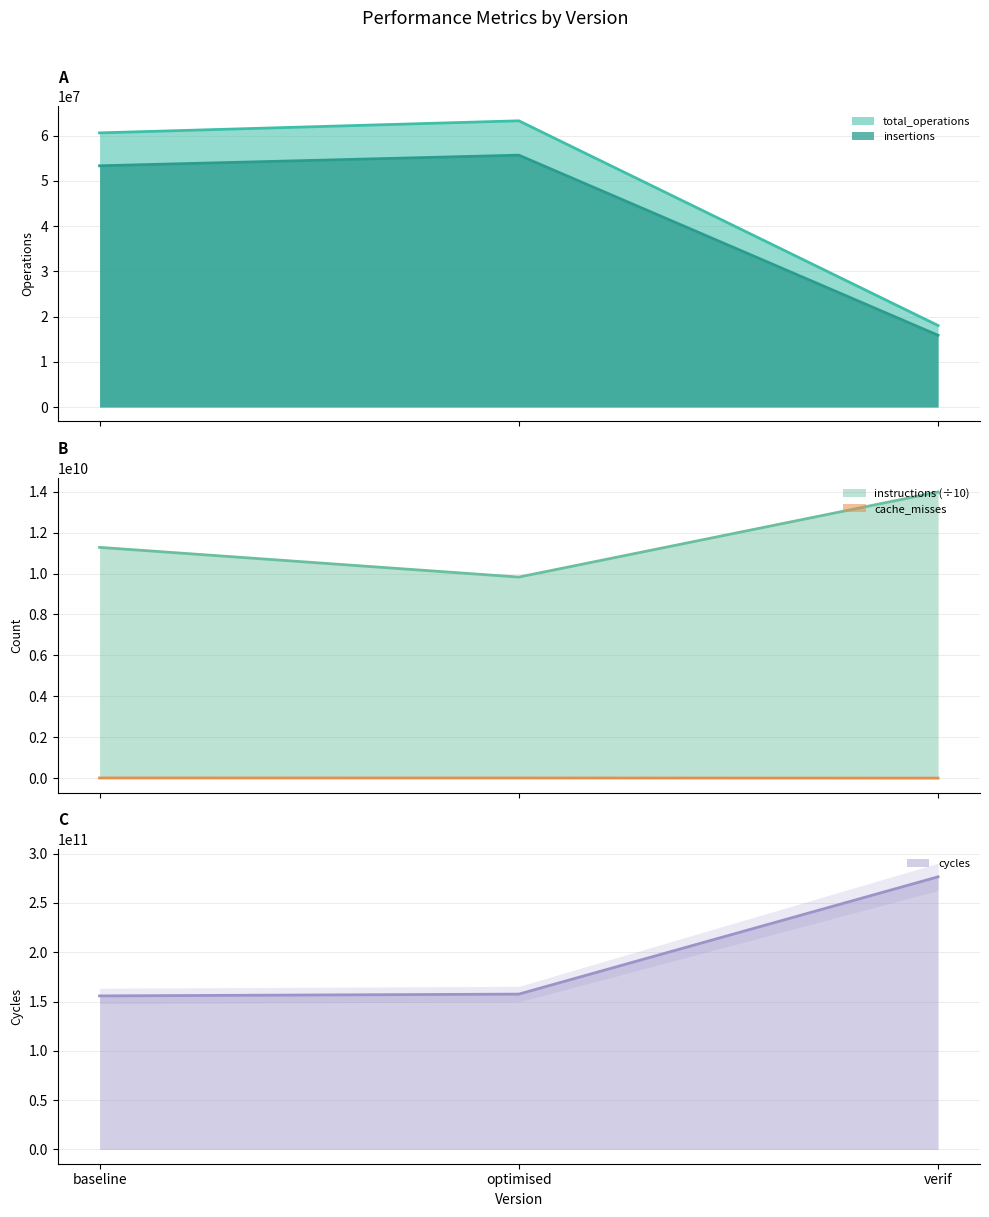

Is the value of total_operations at optimised greater than the value of insertions at baseline?

No